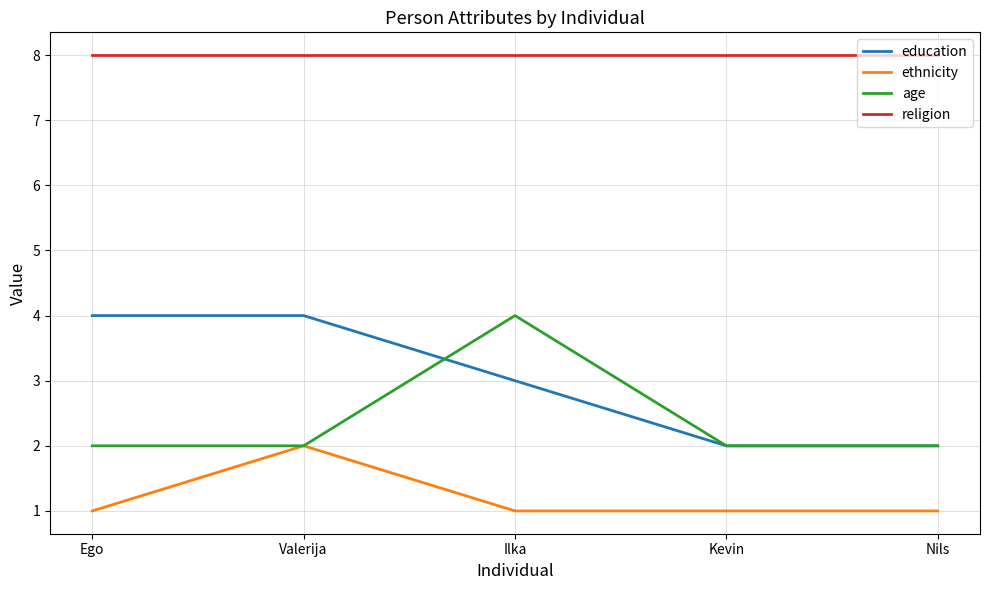

Reading left to right, extract all data points from this chart.

education: 4	4	3	2	2
ethnicity: 1	2	1	1	1
age: 2	2	4	2	2
religion: 8	8	8	8	8